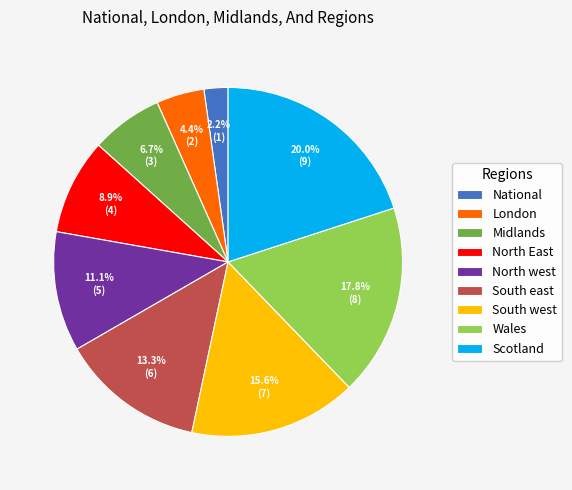

Is there any slice that represents more than half of the pie?

No